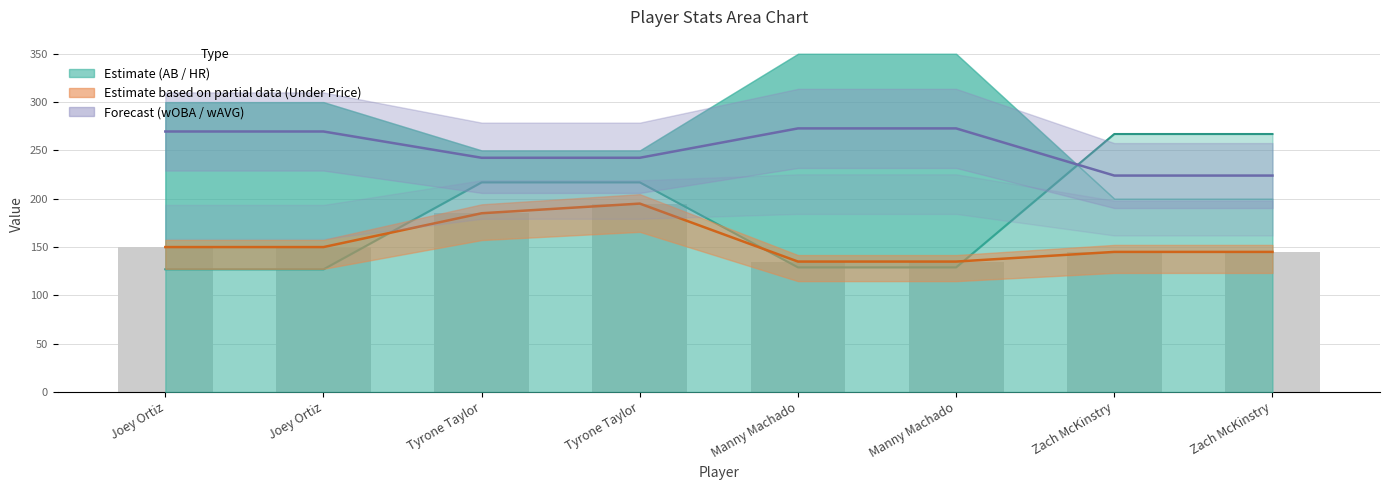

What is the maximum value shown in the chart?

272.8